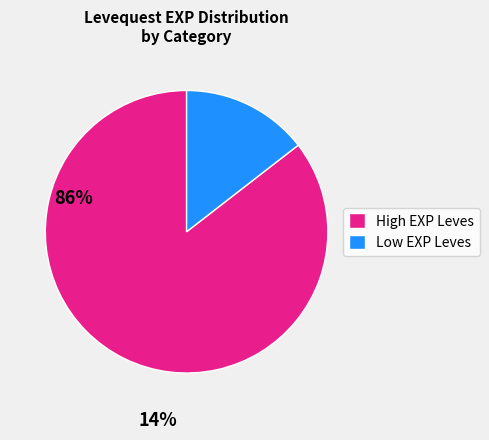

Rank the categories by value from highest to lowest.

High EXP Leves, Low EXP Leves